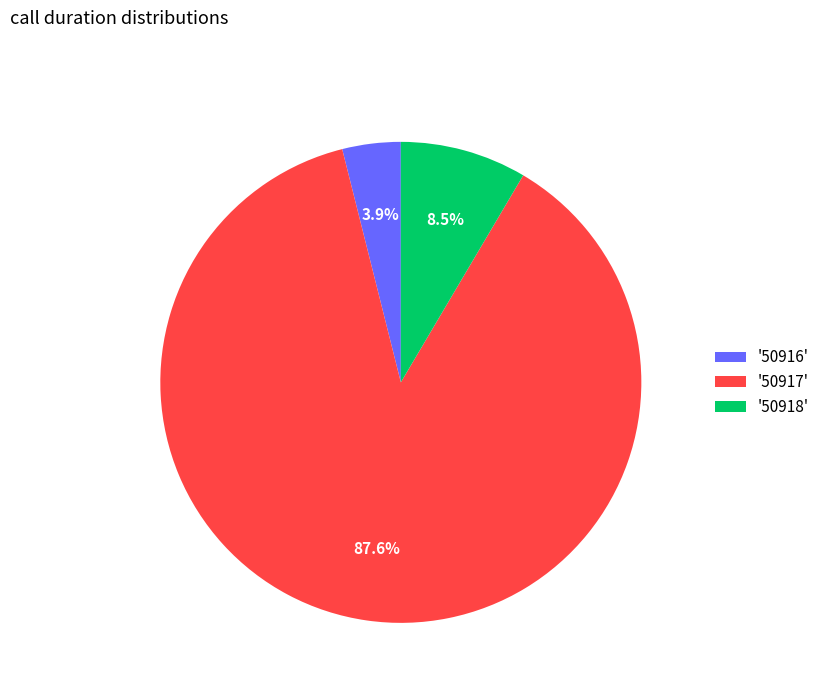

Between '50917' and '50918', which is larger?

'50917'